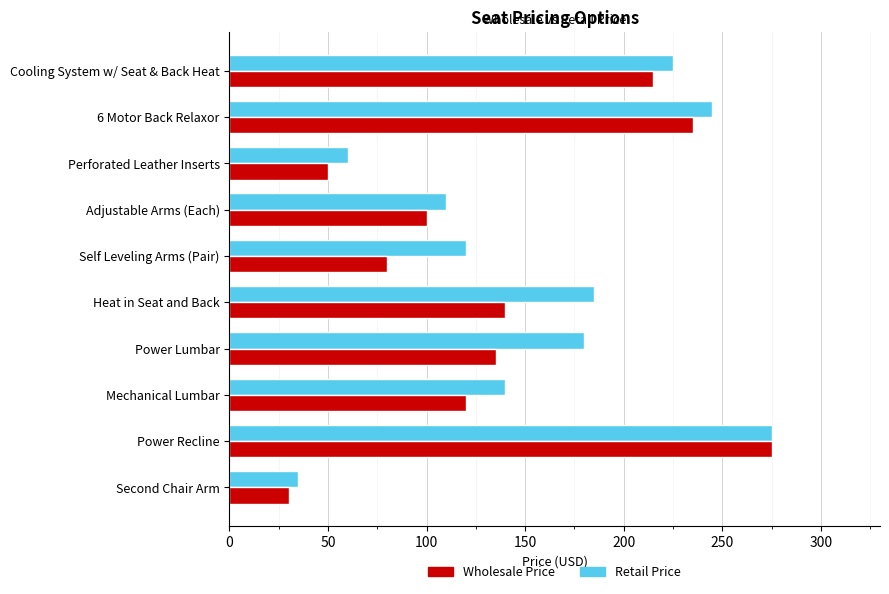

Is it true that Retail Price equals 61 at Adjustable Arms (Each)?

False